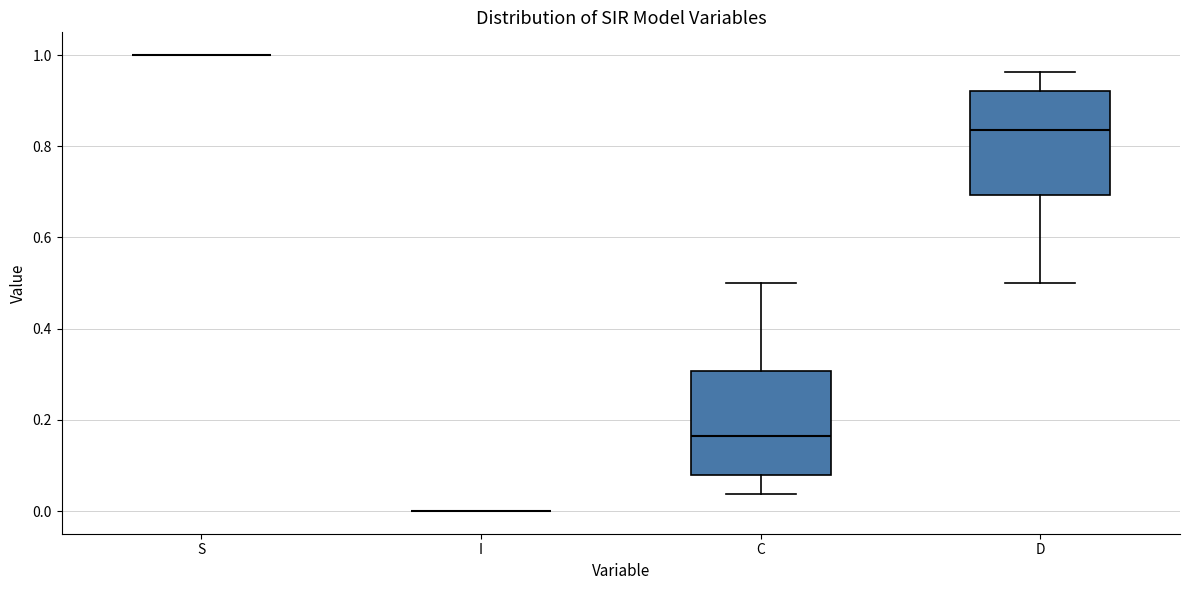

Reading left to right, transcribe this box plot: for each box, give where its median line is, the range the box spans, and where its two whiskers end, as read against the y-axis. The values are not printed on the chart, so give them approximately, as read against the axis.

S: box collapsed to a line at 1.00, whiskers 1.00 to 1.00
I: box collapsed to a line at 0.00, whiskers 0.00 to 0.00
C: median 0.16, box 0.08 to 0.30, whiskers 0.04 to 0.50
D: median 0.84, box 0.70 to 0.92, whiskers 0.50 to 0.96